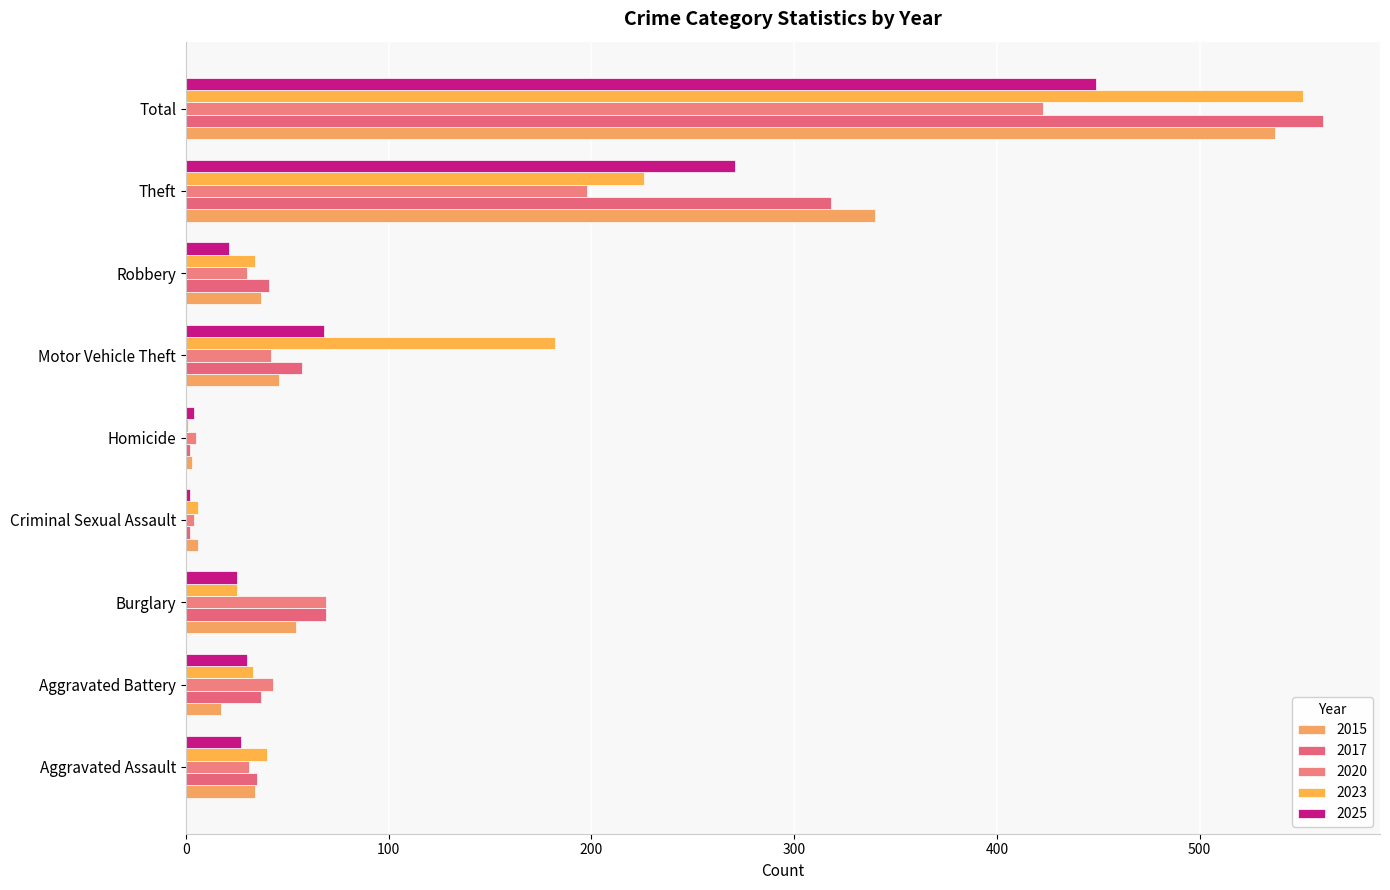

What are all the series names shown in the legend?

2015, 2017, 2020, 2023, 2025